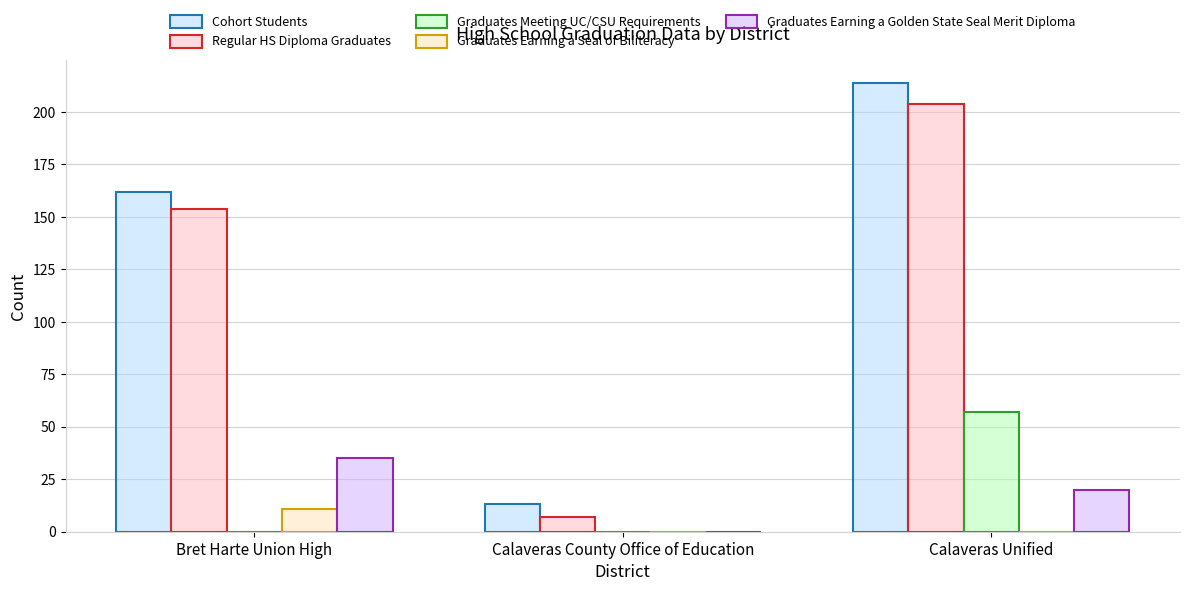

Which category has the highest value across all series?

Calaveras Unified